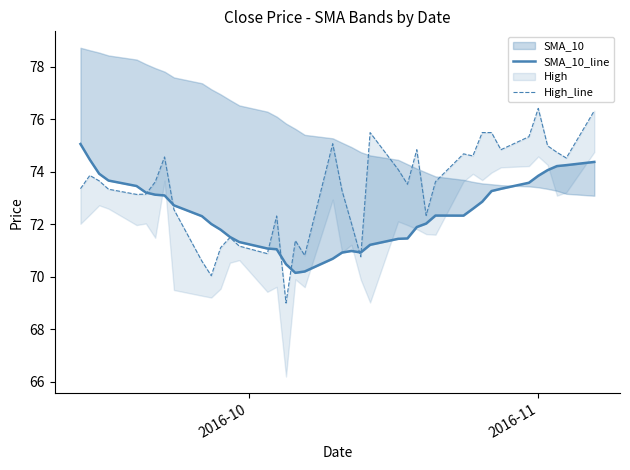

Which series has the largest total across all categories?

High_line